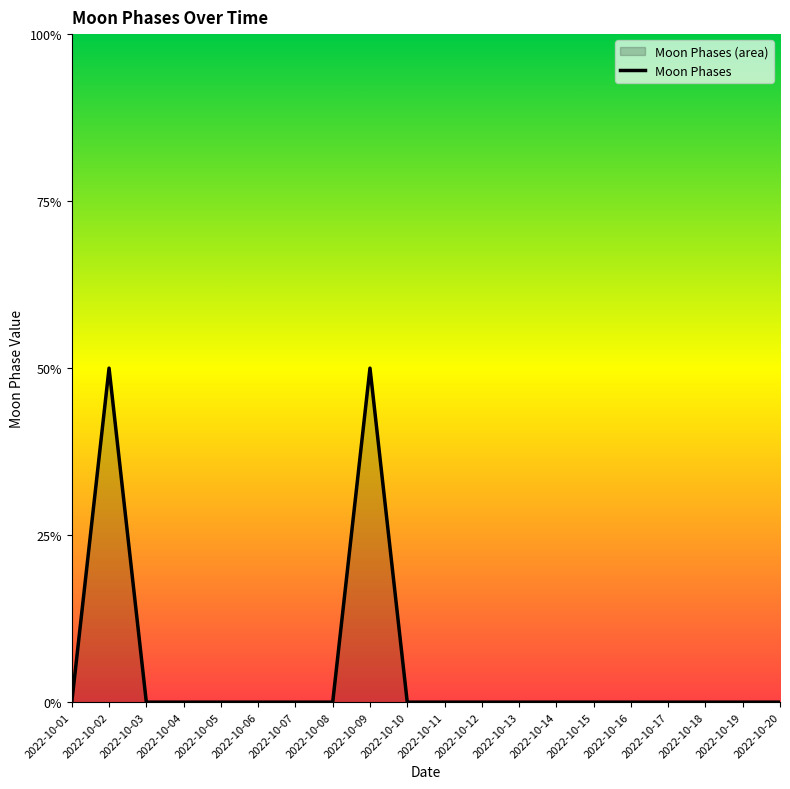

How many interior local peaks (higher than both neighbors) does the data have?

2